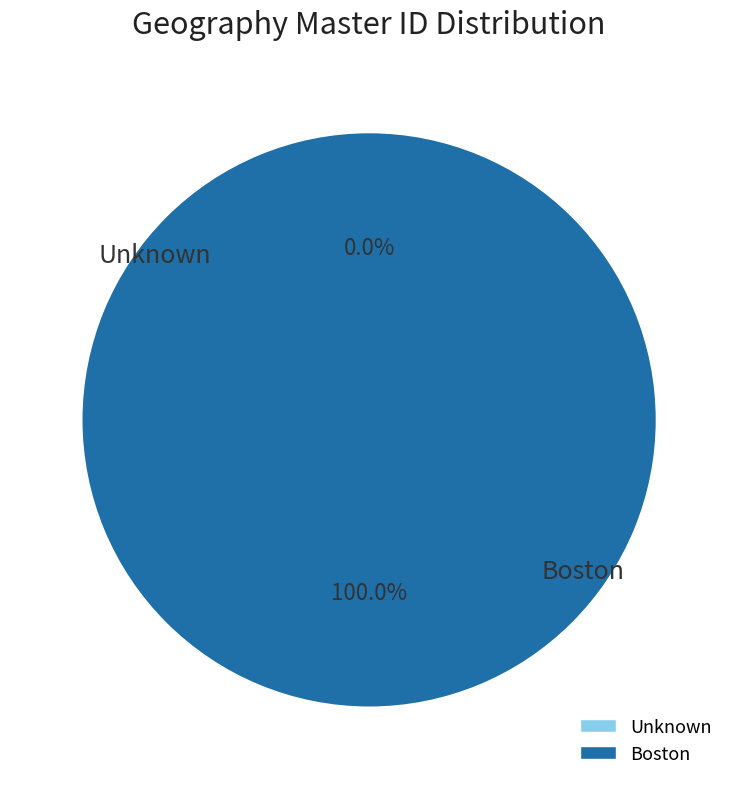

Which has a higher value, Unknown or Boston?

Boston